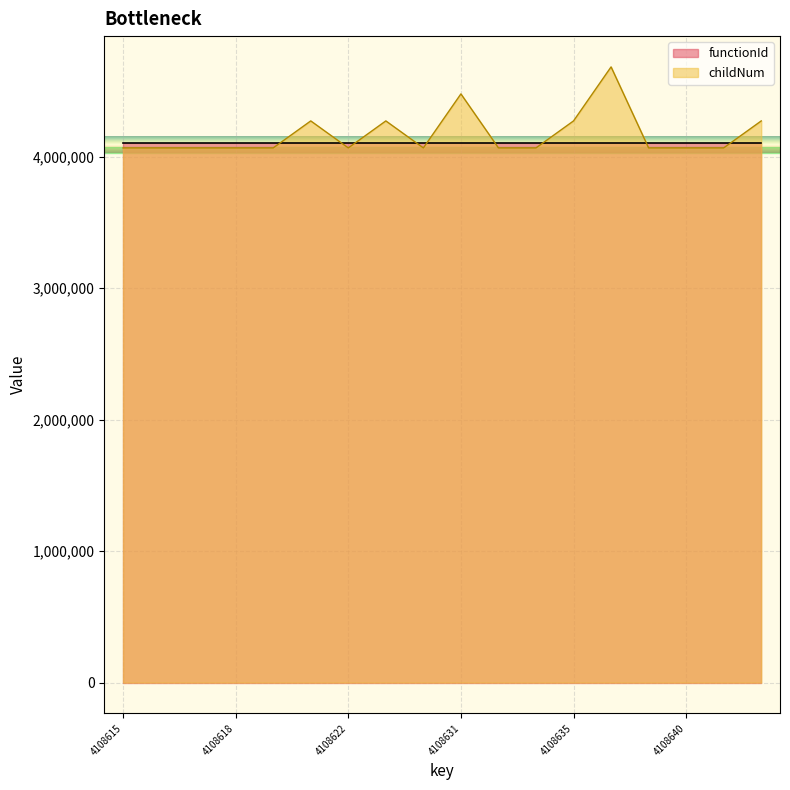

The value at 4108616 is 1091359.8. True or false?

False